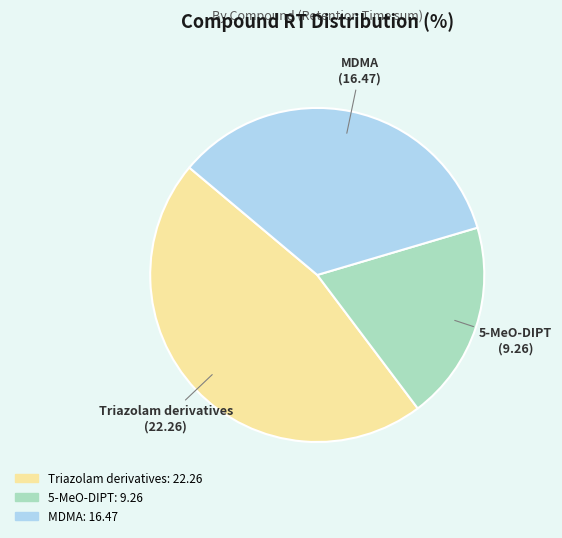

How many segments does this pie chart have?

3